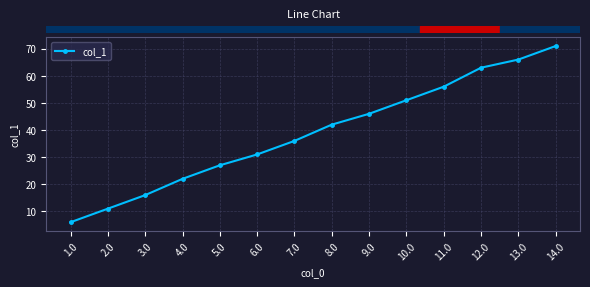

What is the greatest value displayed?

71